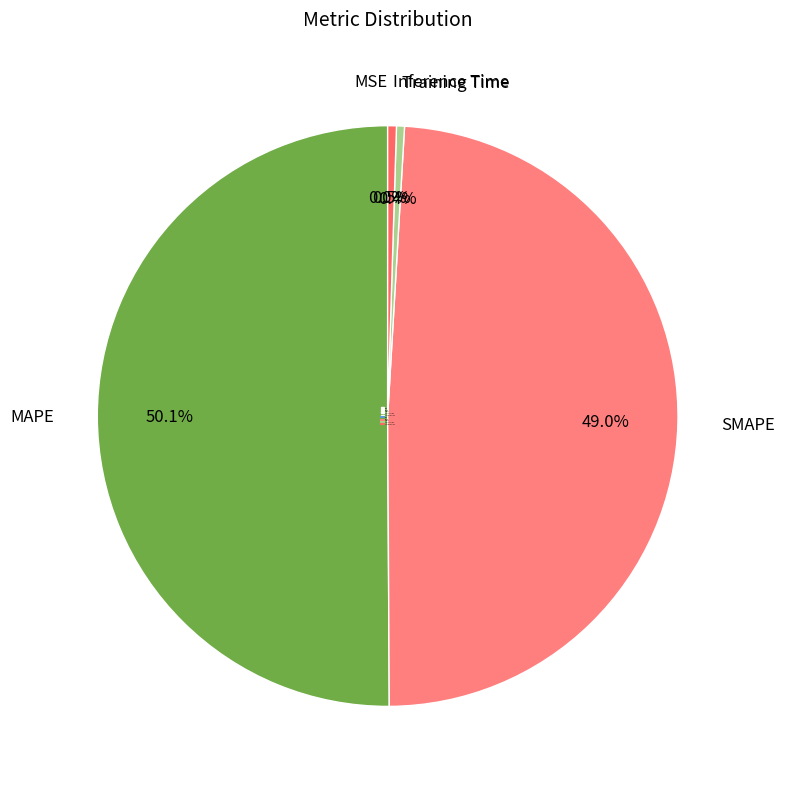

What is the largest slice in the pie chart?

MAPE